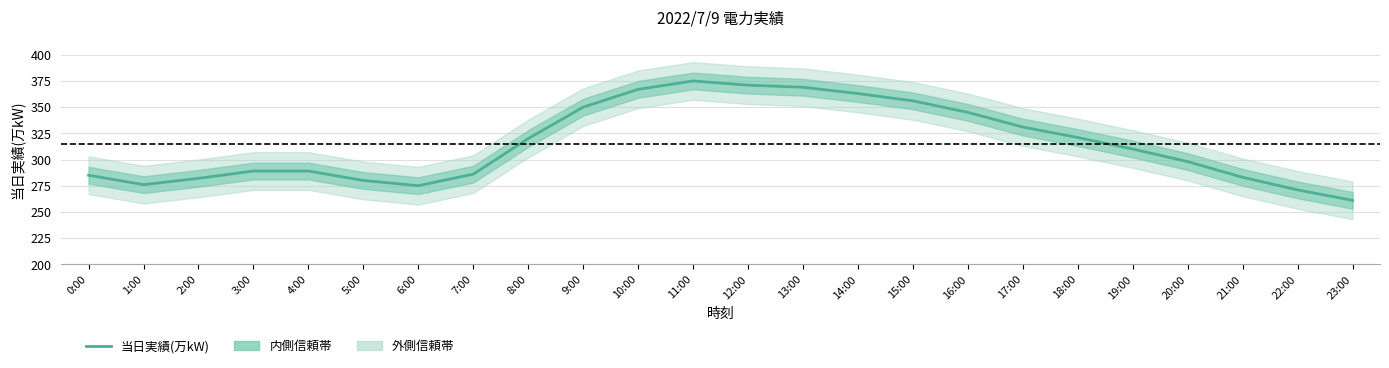

Reading left to right, extract all data points from this chart.

0:00=285	1:00=276	2:00=282	3:00=289	4:00=289	5:00=280	6:00=275	7:00=286	8:00=320	9:00=350	10:00=367	11:00=375	12:00=371	13:00=369	14:00=363	15:00=356	16:00=345	17:00=331	18:00=321	19:00=310	20:00=298	21:00=283	22:00=271	23:00=261